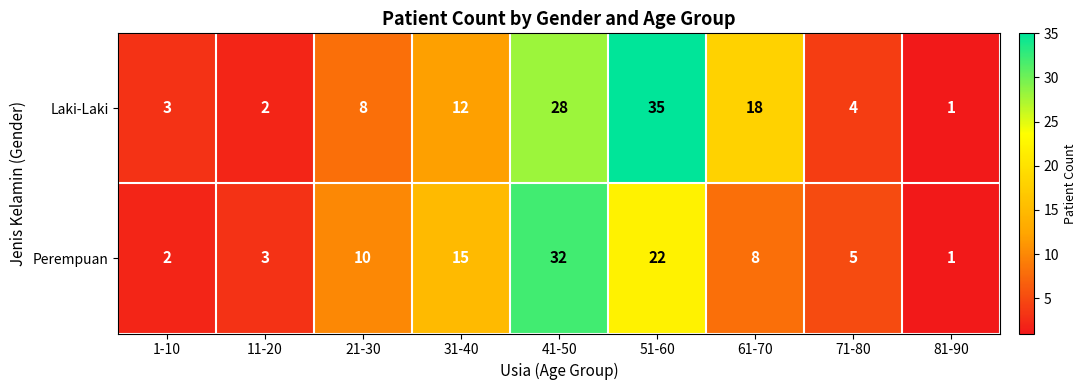

The Perempuan series shows 2 at 1-10. True or false?

True